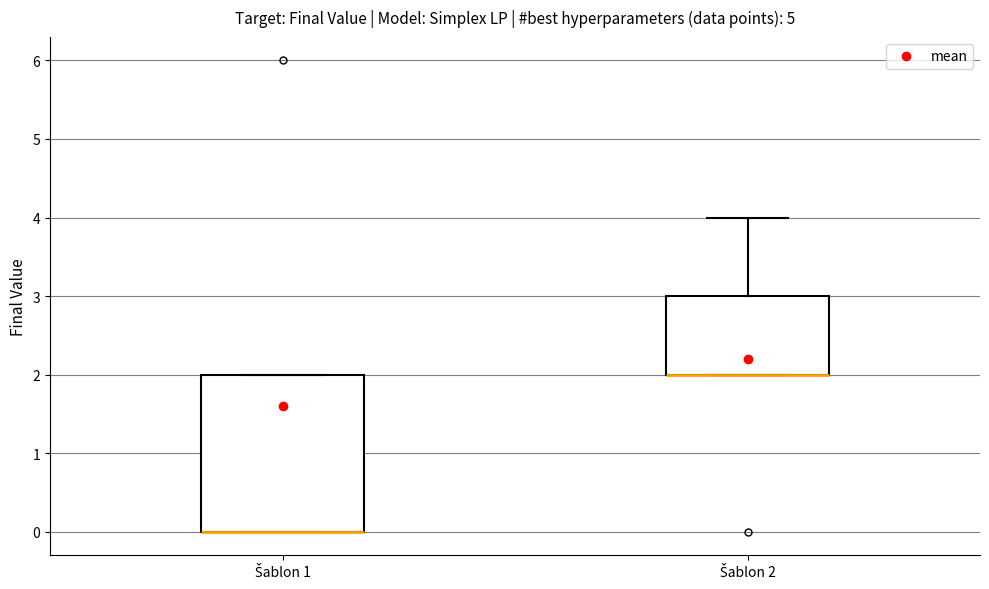

Reading left to right, read every box against the y-axis: the position of its median line, the range the box covers, and the ends of its whiskers. The values are not printed on the chart, so give them approximately, as read against the axis.

Šablon 1: median 0 (drawn on the box's lower edge), box 0 to 2, whiskers 0 to 2
Šablon 2: median 2 (drawn on the box's lower edge), box 2 to 3, whiskers 2 to 4